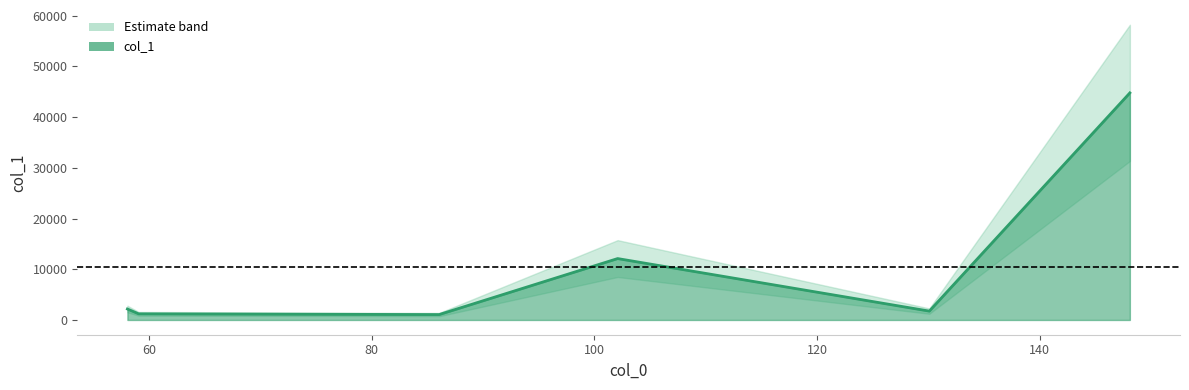

What position from the right is 102.09141540527344?

3